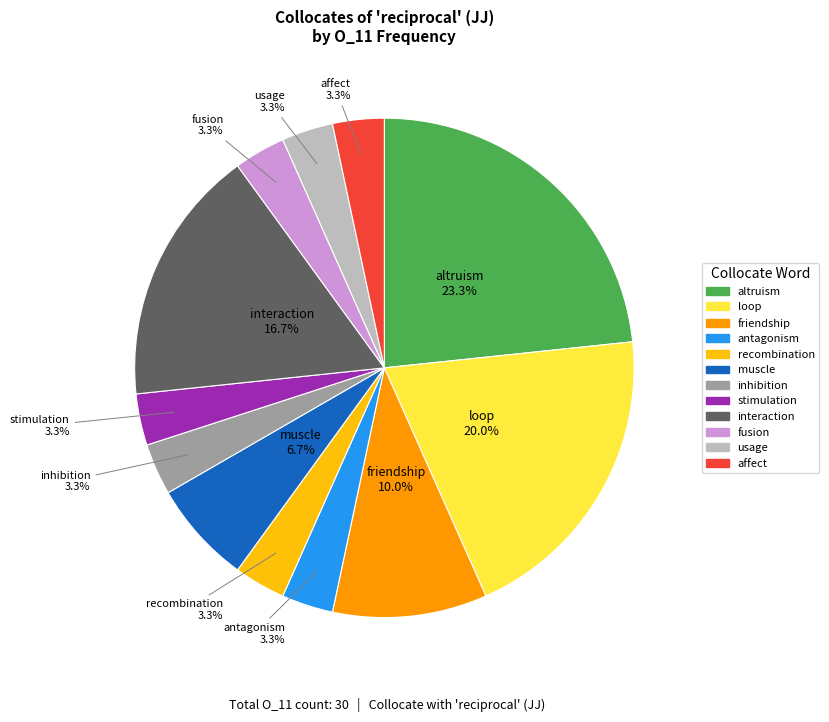

To the nearest percent, what percentage of the pie is interaction?

17%